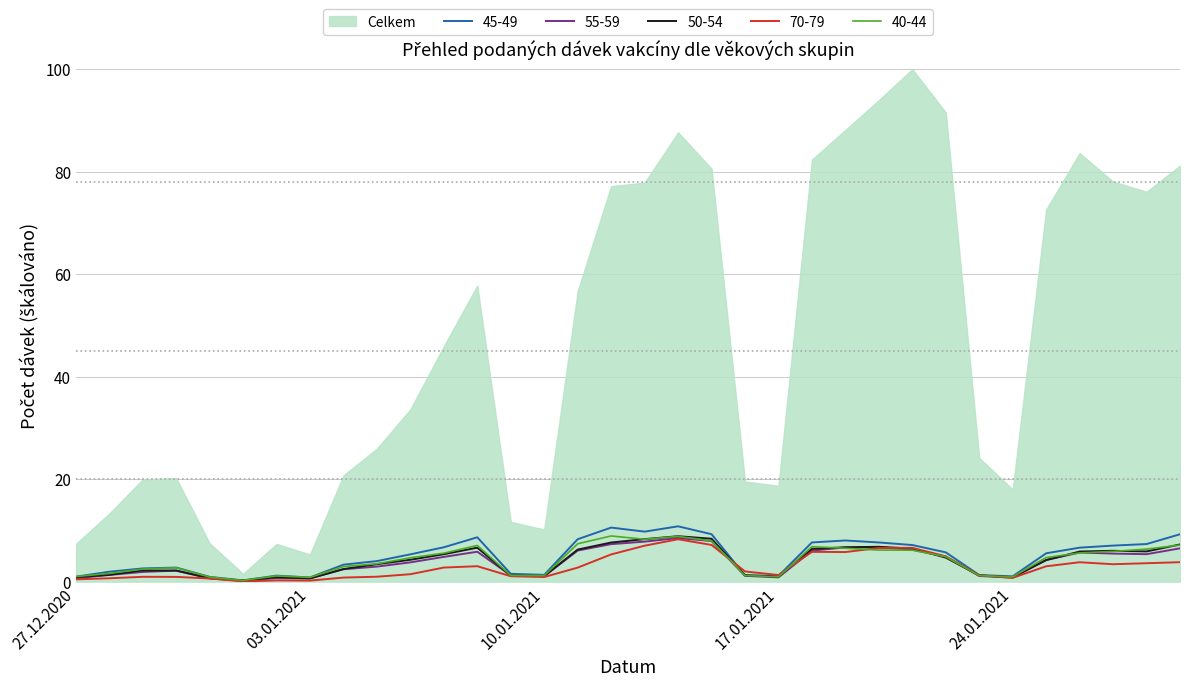

Read the 70-79 value at 21.01.2021.

6.6